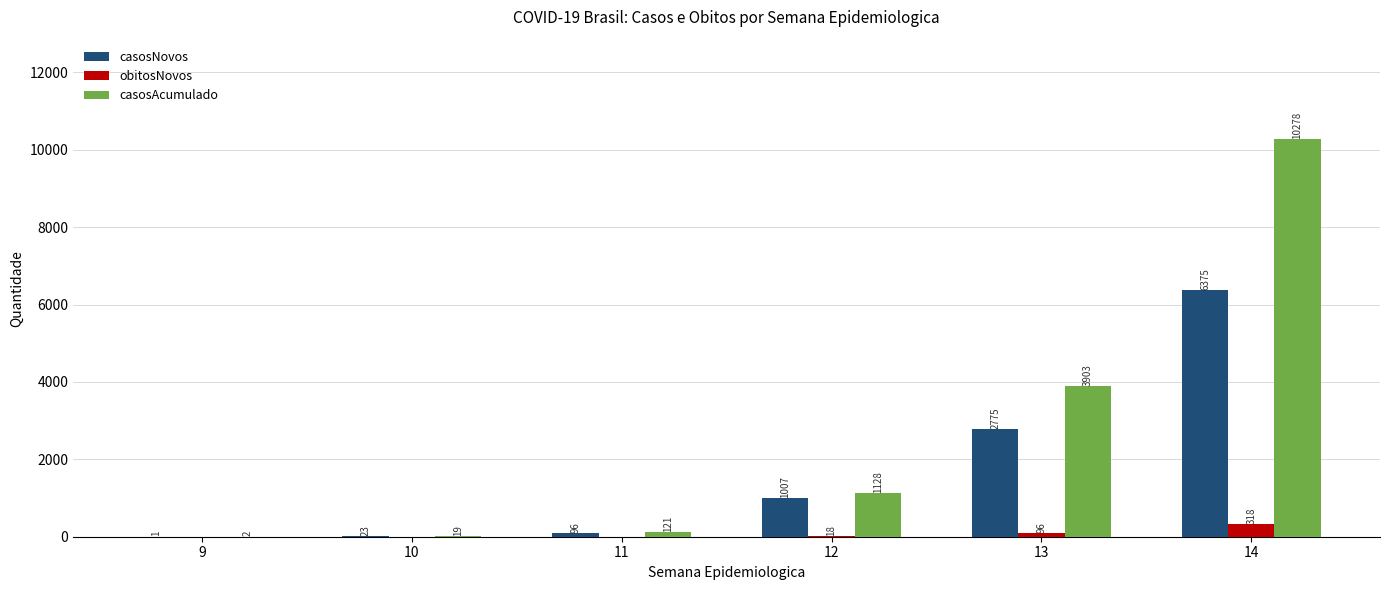

Which series changed the most between 12 and 13?

casosAcumulado